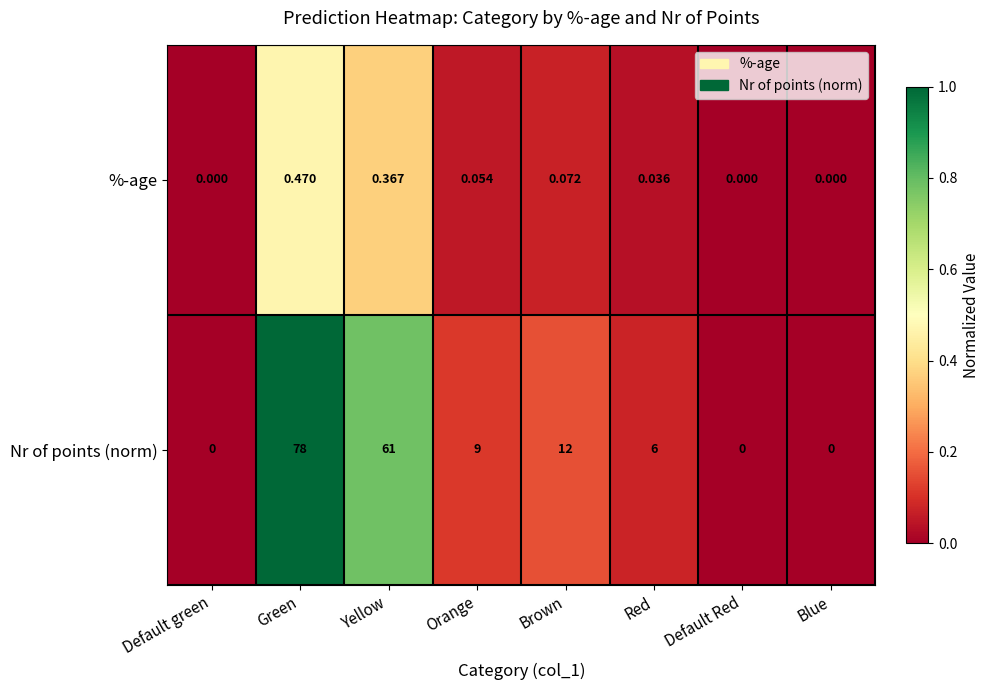

Which category has the highest value in the Nr of points (norm) series?

Green